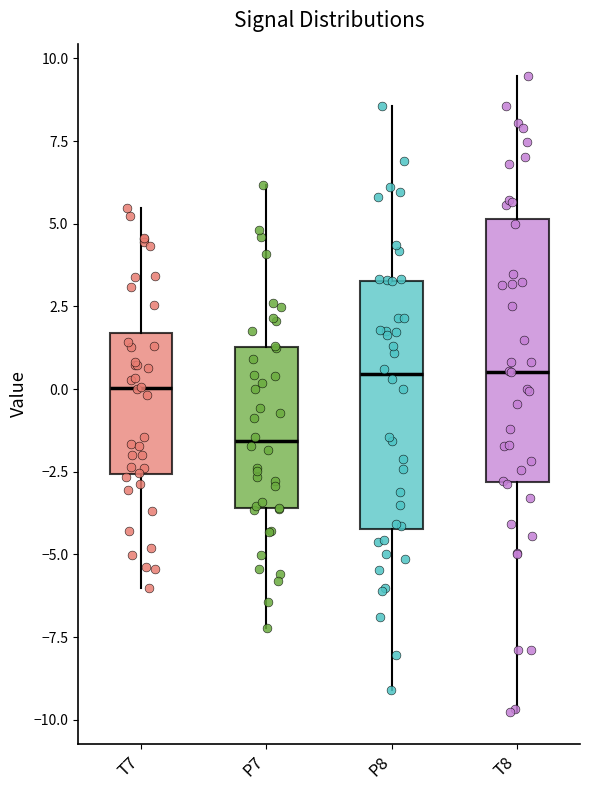

Where does the lower whisker of the box for T8 end on the y-axis? The values are not printed on the chart, so give them approximately, as read against the axis.

-10.0